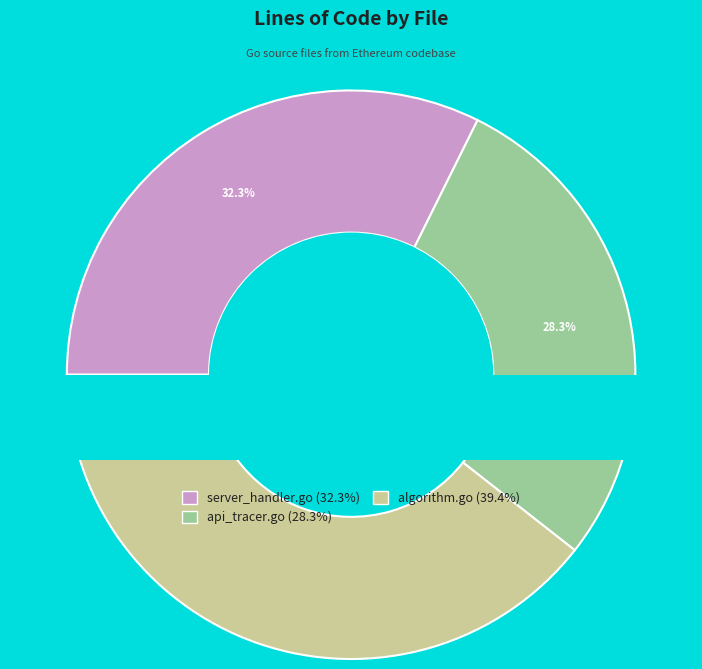

Count the number of slices in the pie.

3